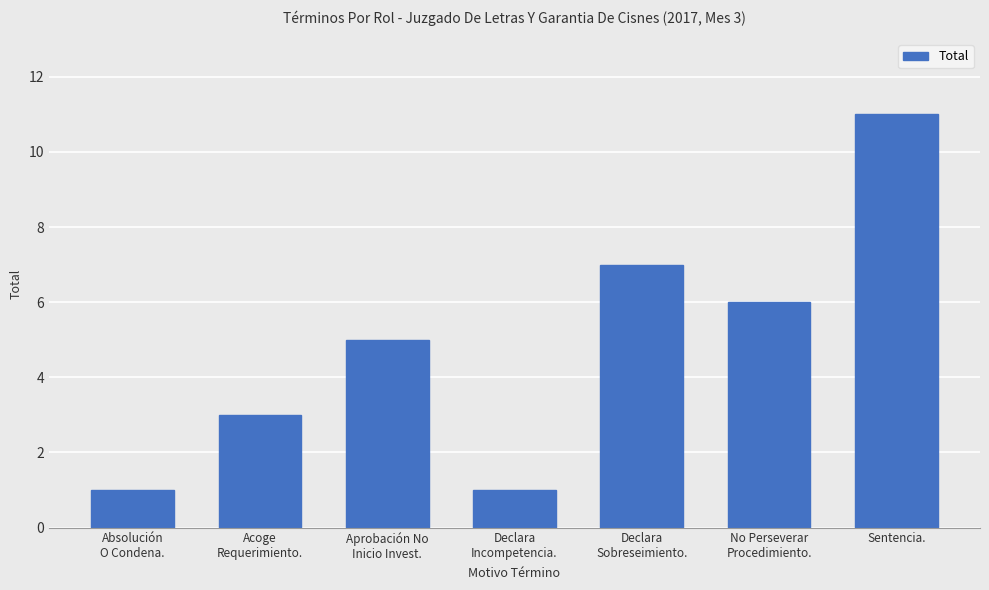

What is the value of the 4th bar from the left?

1